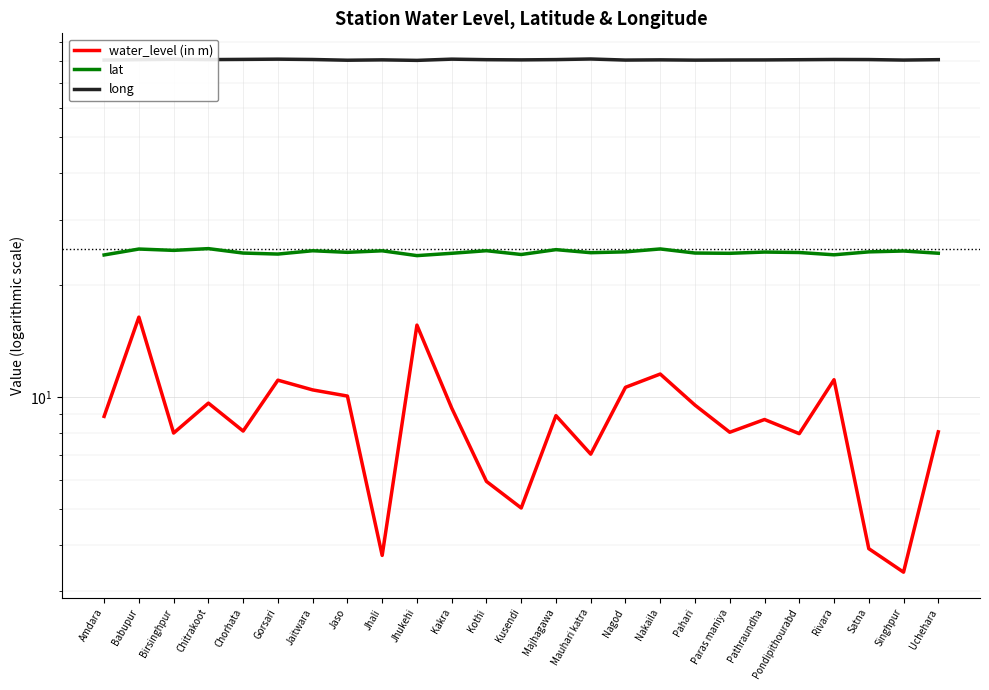

At which category is the sum across all series the highest?

Babupur